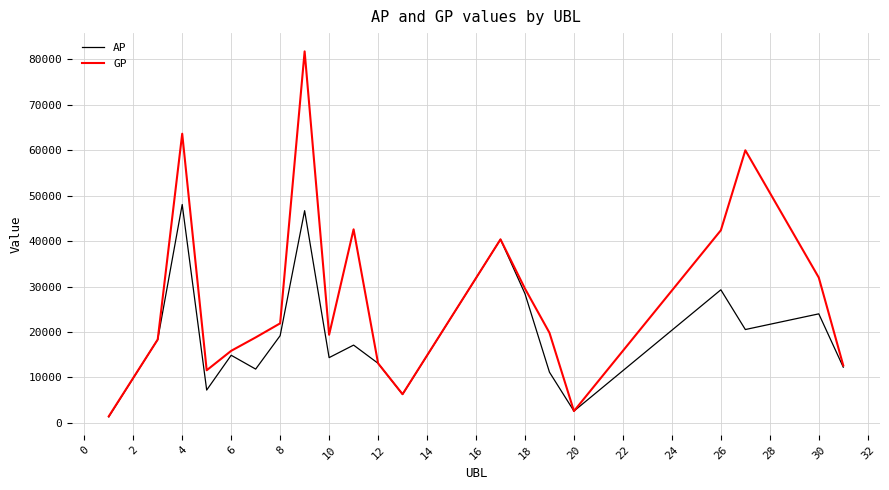

Rank the series by their average value, from lowest to highest.

AP, GP